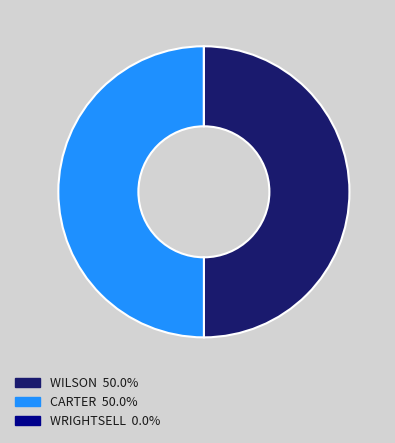

Combined, do CARTER and WILSON account for over 50%?

Yes